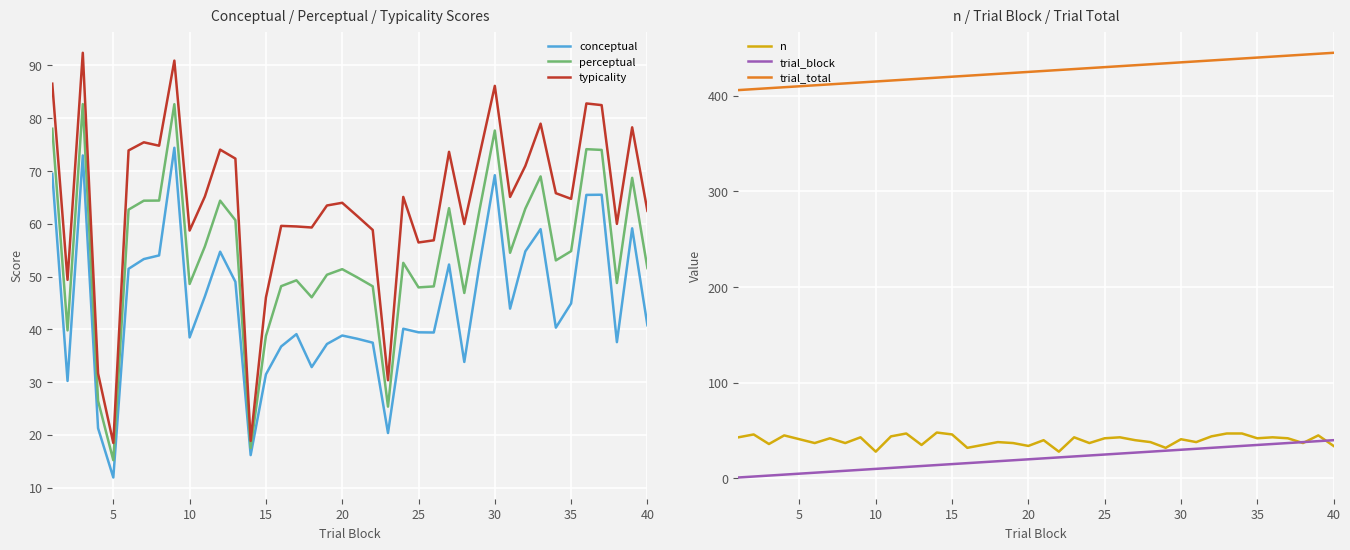

True or false: conceptual and typicality cross at least once.

False